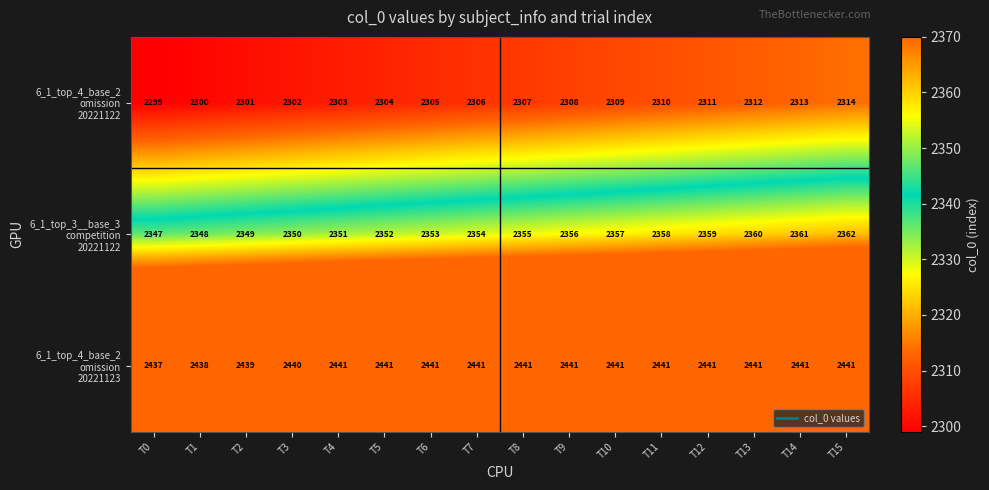

What is the total value across all series at T4?

7095